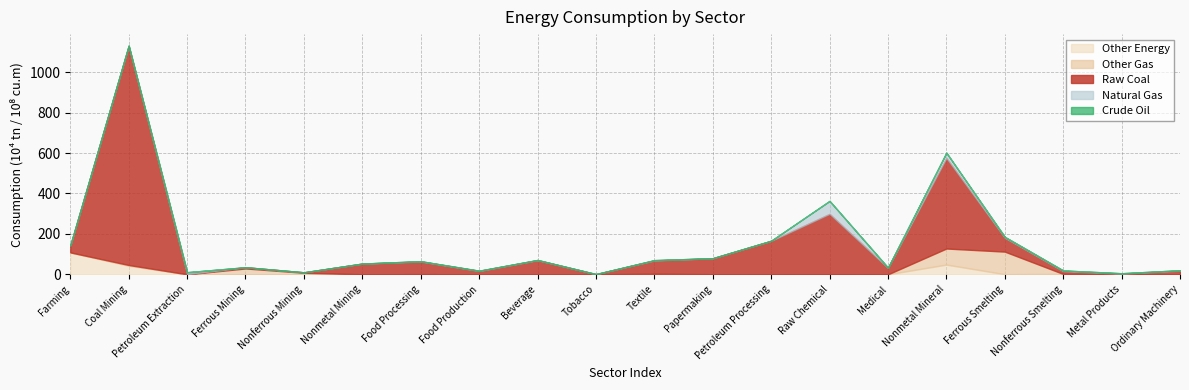

What is the label of the 16th point from the left?

Nonmetal Mineral